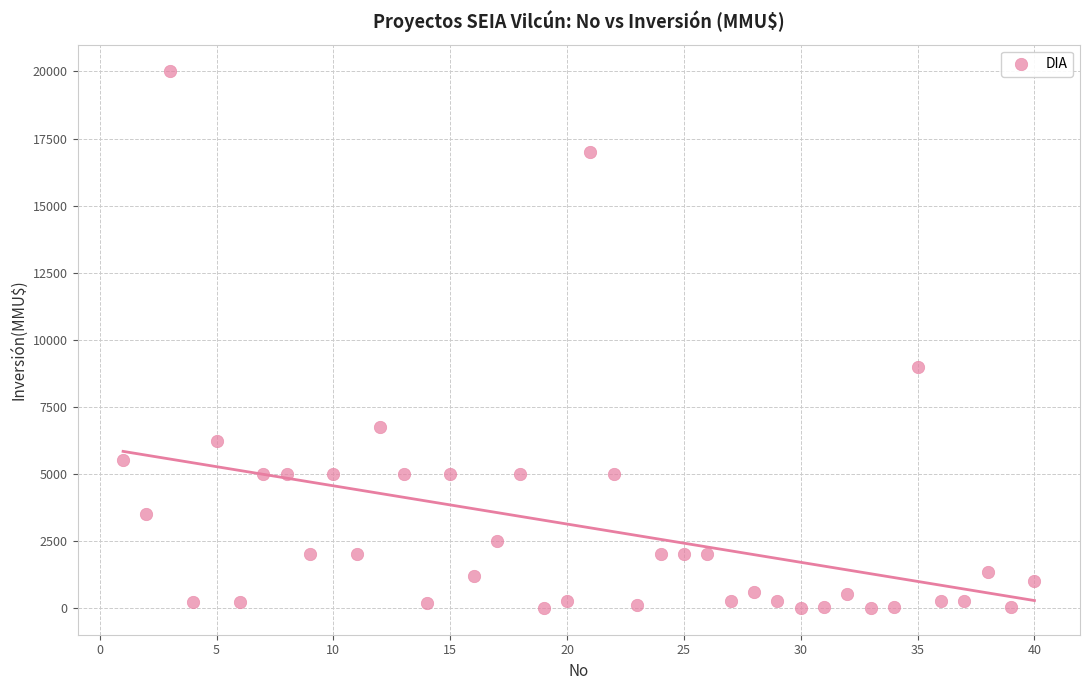

What Y value in the scatter plot is closest to 10000?

9000